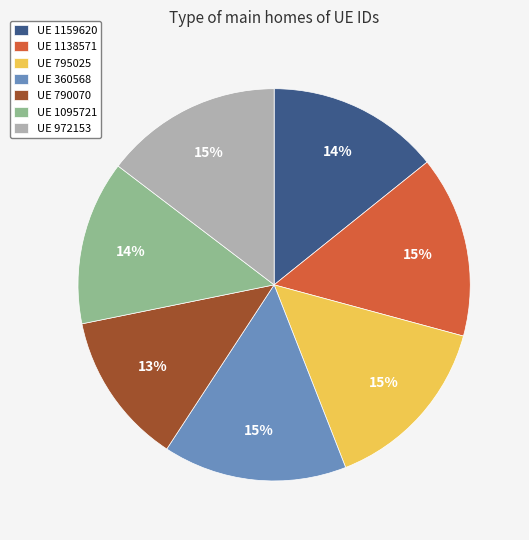

Does UE 1138571 represent more than half of the total?

No